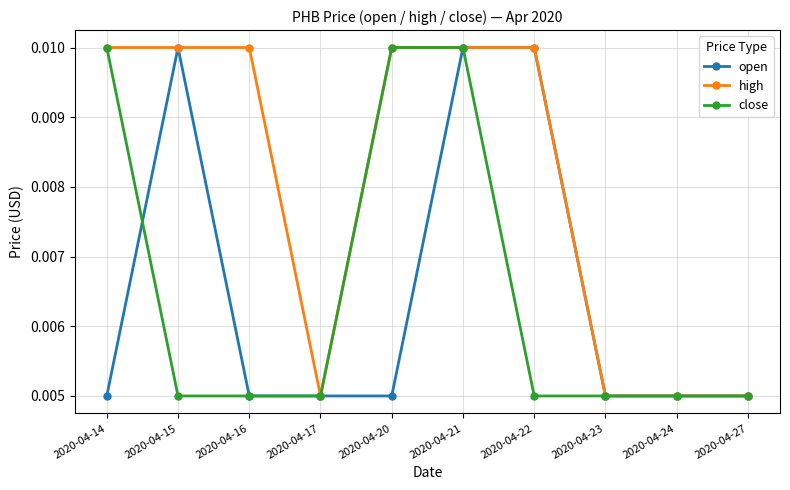

How many high values are between 0 and 1?

10